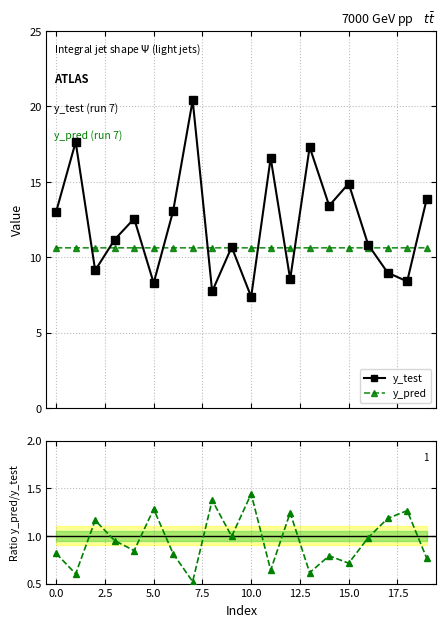

True or false: y_pred has more than 1 points higher than both neighbors.

True